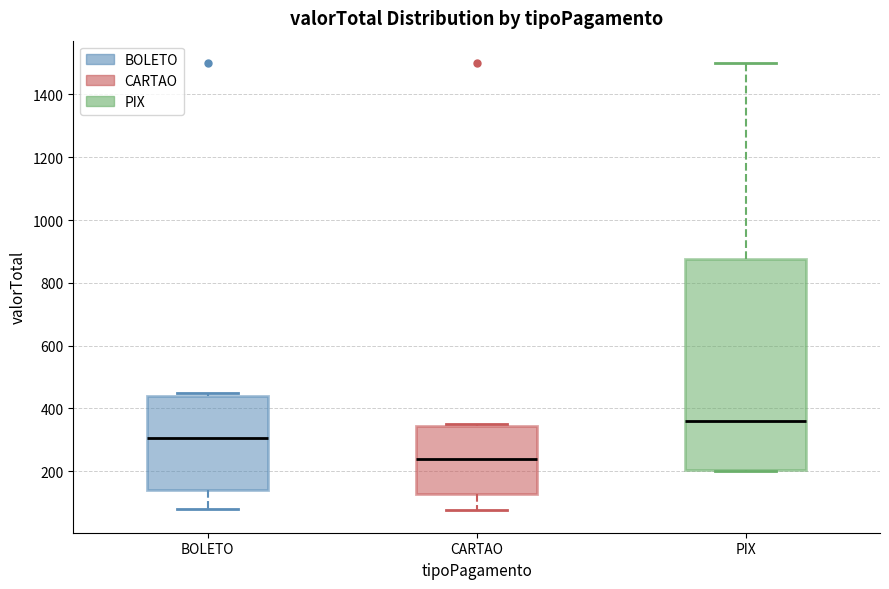

Which box is the tallest, from its lower edge to its upper edge?

PIX